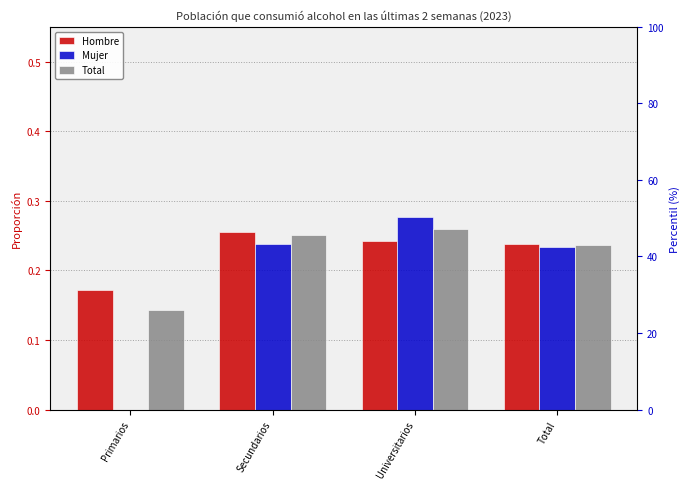

Rank the series at Total from lowest to highest value.

Mujer, Total, Hombre